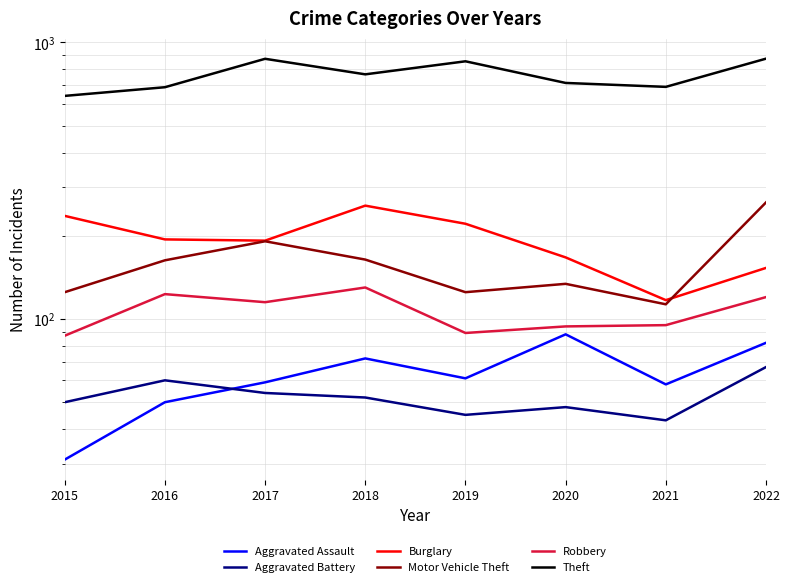

The Burglary series shows 257 at 2018. True or false?

True